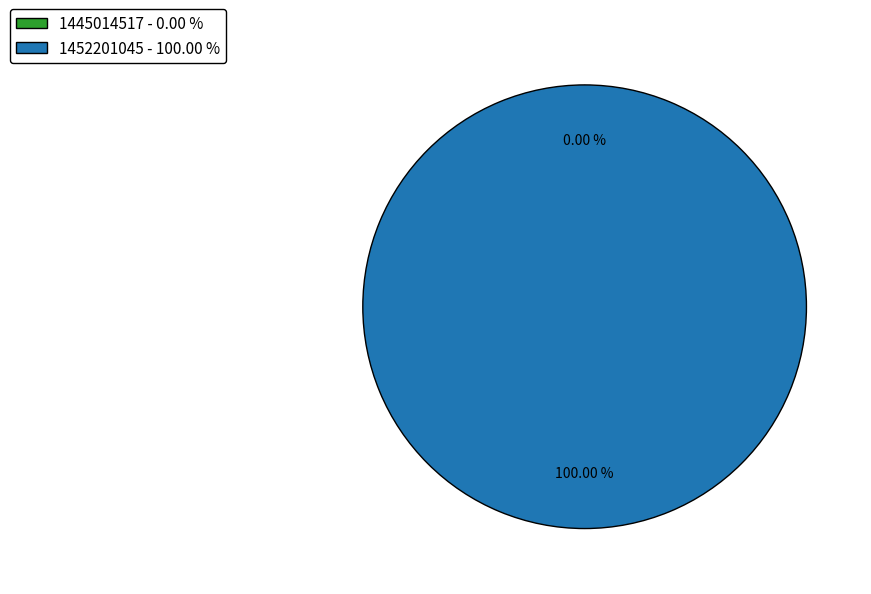

How many segments does this pie chart have?

2